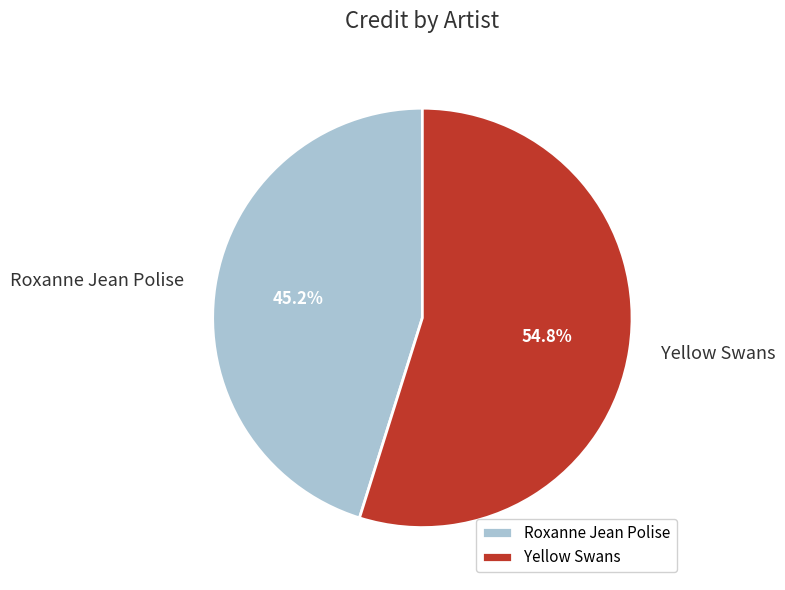

What percentage is NOT represented by Yellow Swans?

45.2%